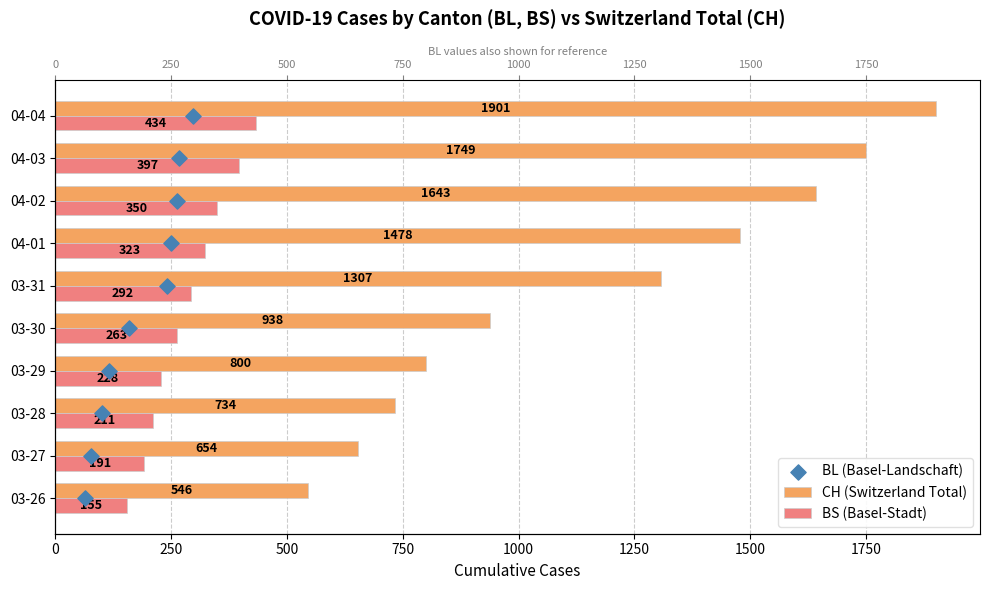

What are all the series names shown in the legend?

CH (Switzerland Total), BS (Basel-Stadt), BL (Basel-Landschaft)